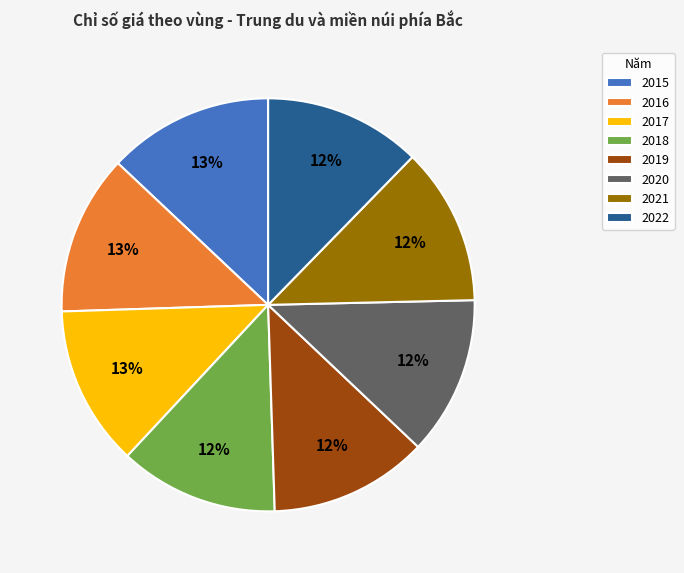

Do 2022 and 2016 together represent more than half of the pie?

No